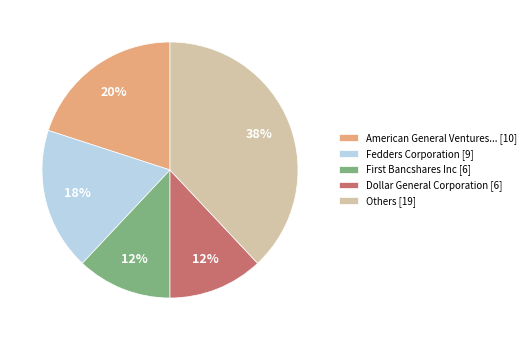

How many slices are in this pie chart?

5